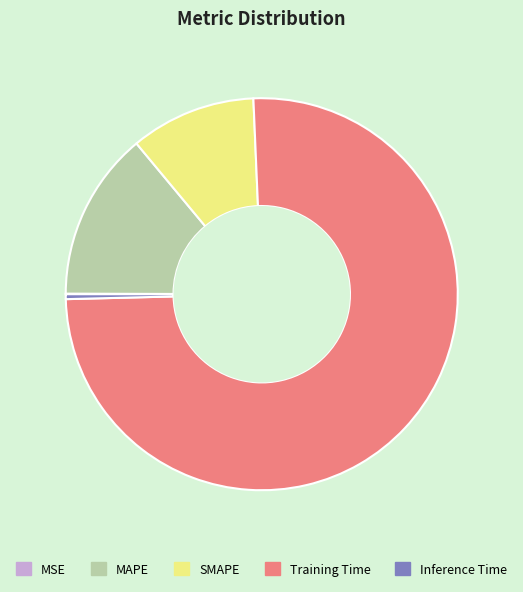

True or false: MAPE accounts for 14% of the total.

True